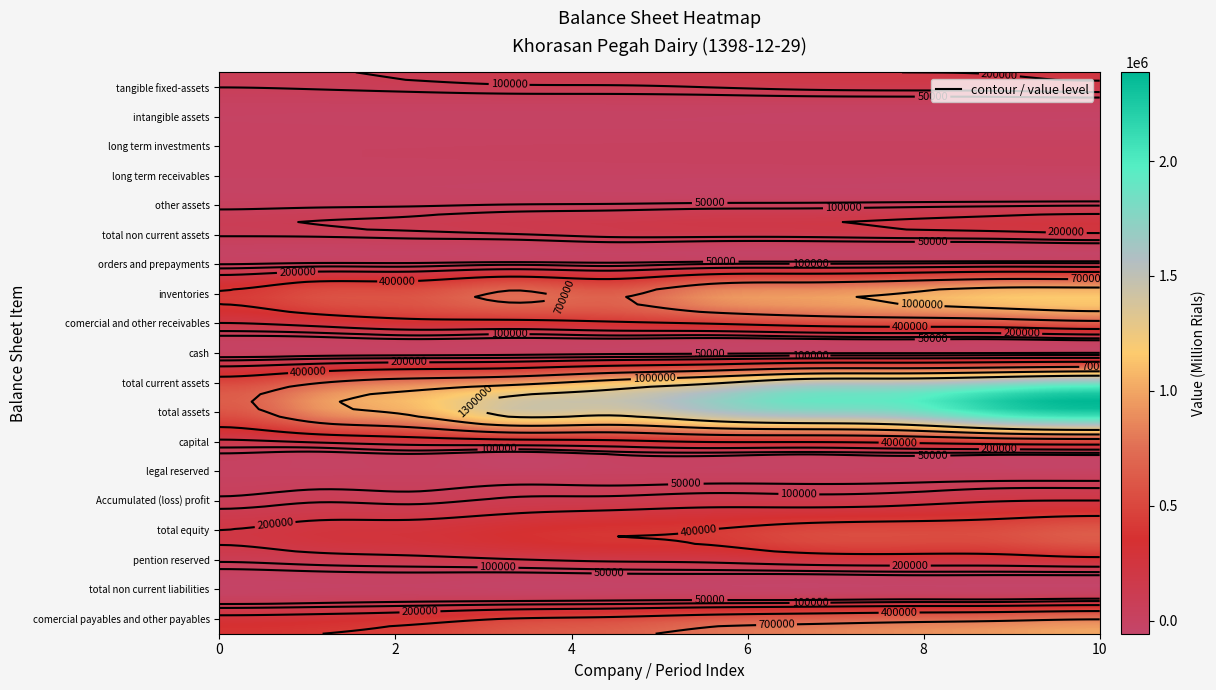

Rank the categories by value from highest to lowest.

total_assets, total_current_assets, inventories, comercial_payables_and_other_payables, comercial_and_other_receivables, total_equity, capital, Accumulated_(loss)_profit, total_non_current_assets, tangible_fixed-assets, pention_reserved, total_non_current_liabilities, legal_reserved, cash, other_assets, long_term_investments, long_term_receivables, intangible_assets, orders_and_prepayments